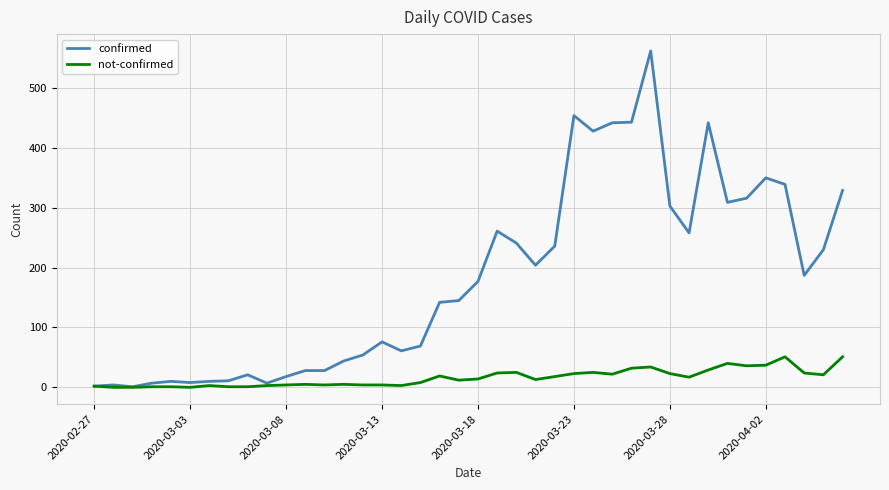

What is the highest value of the confirmed series?

562